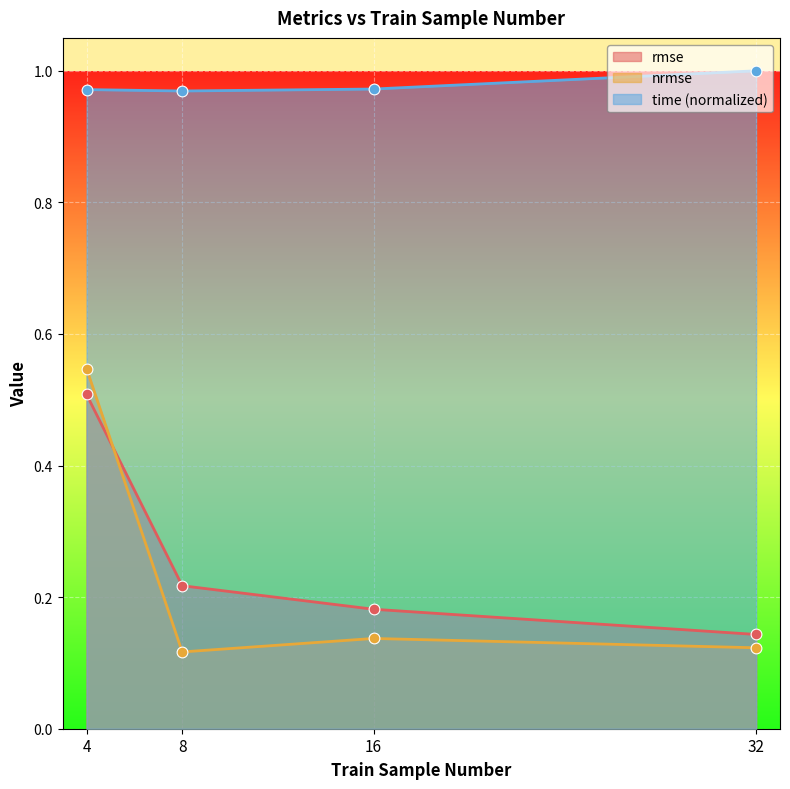

What is the total value across all series at 8?

1.3